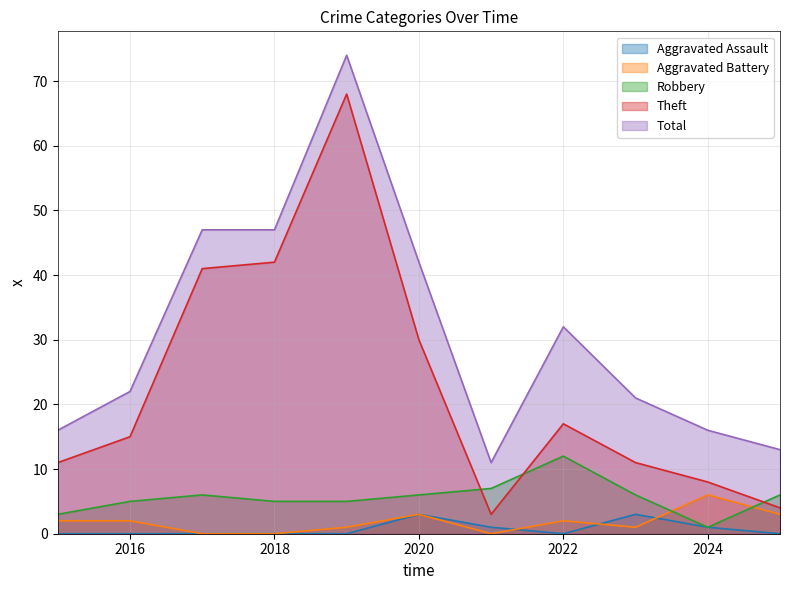

How many data points in Theft are above 15?

5